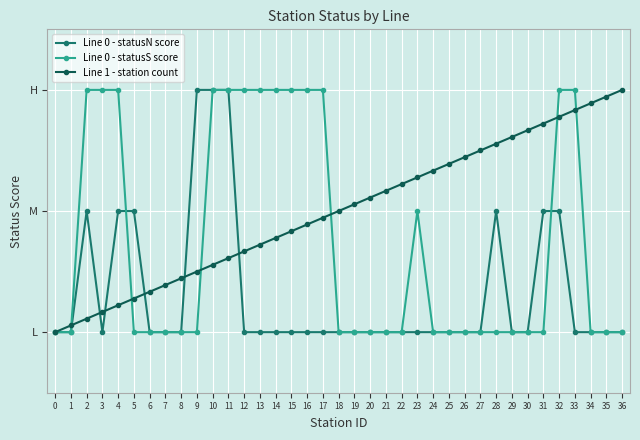

What are all the series names shown in the legend?

Line 0 - statusN score, Line 0 - statusS score, Line 1 - station count